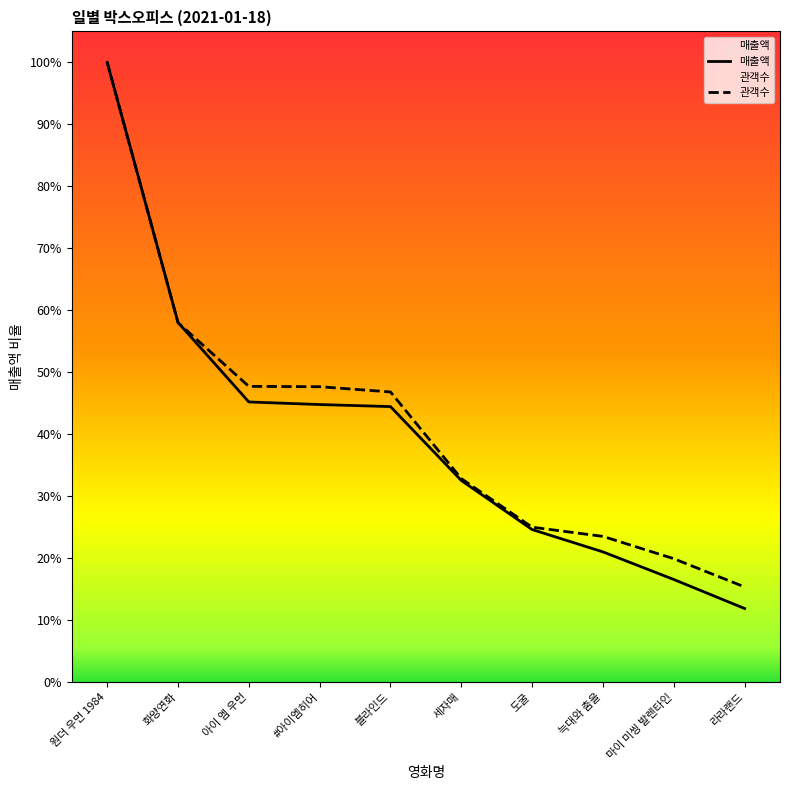

At which category is the sum across all series the highest?

원더 우먼 1984